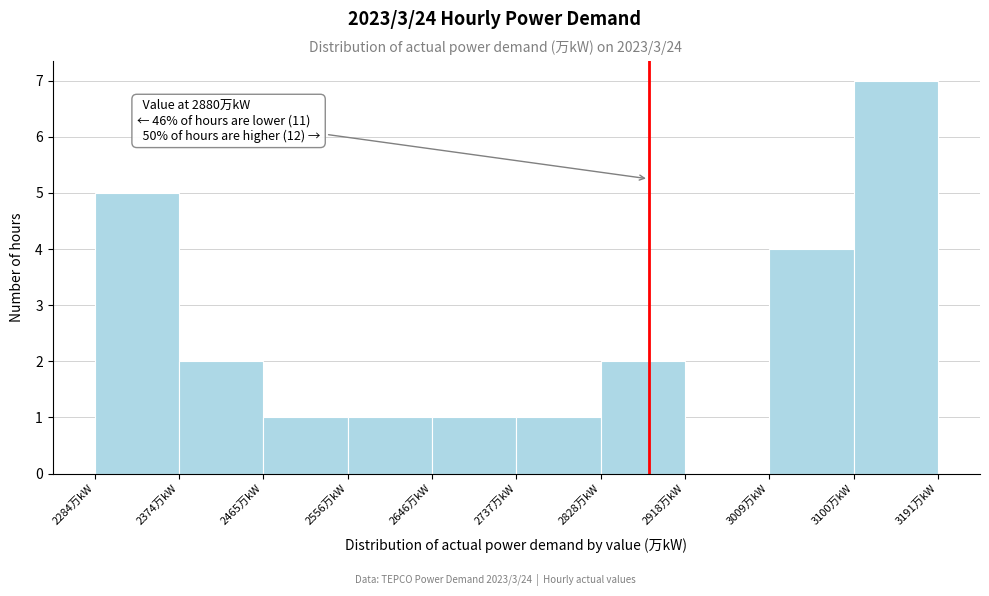

Over which range of the x-axis is the bar tallest?

3100 to 3190